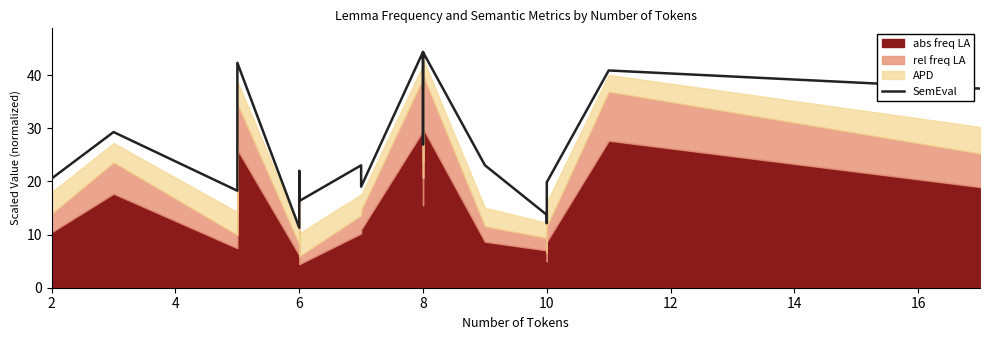

Does the chart display data point markers on the line(s)?

No